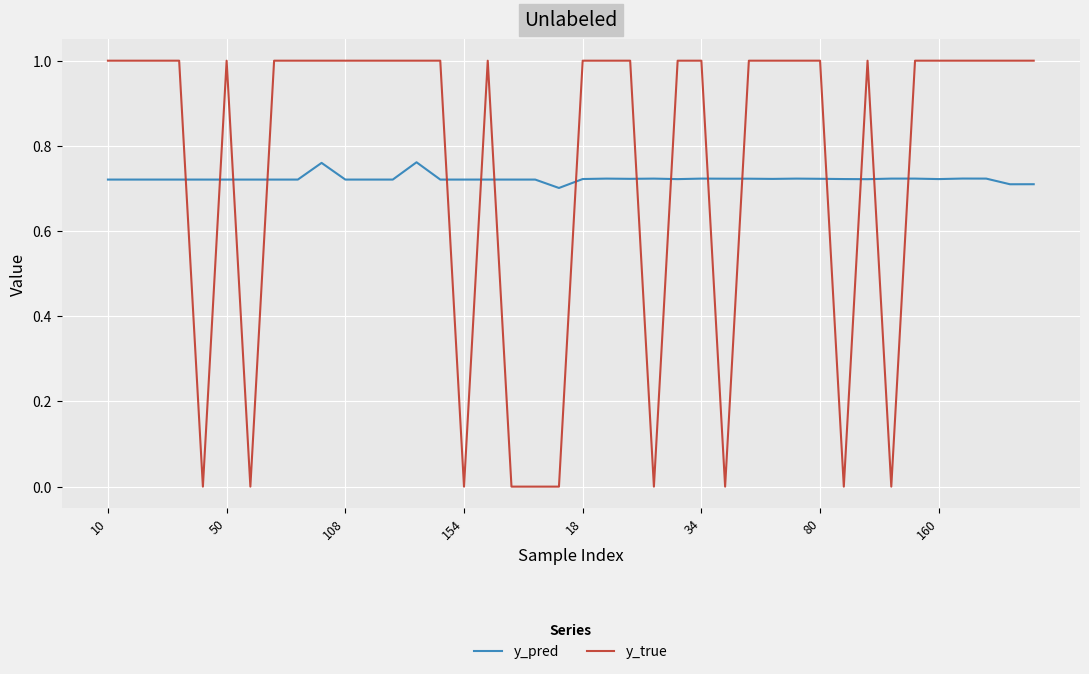

Which series has the widest spread of values?

y_true